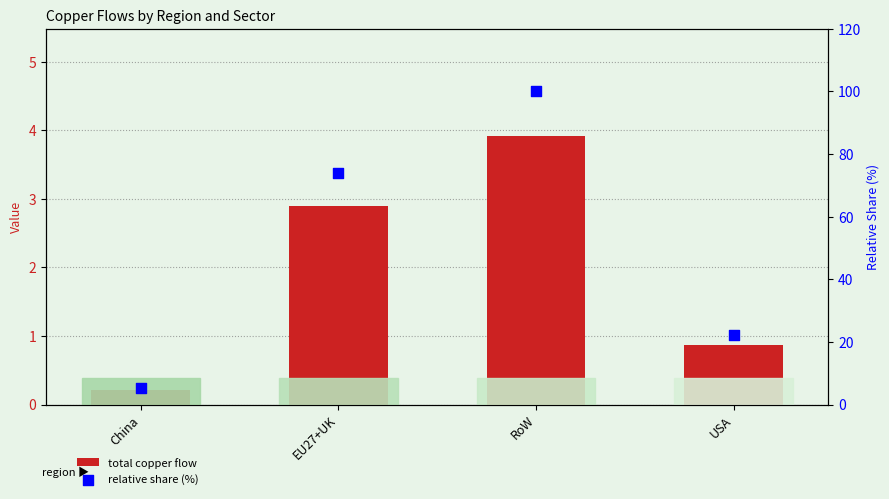

At how many categories does at least one series exceed 50?

2